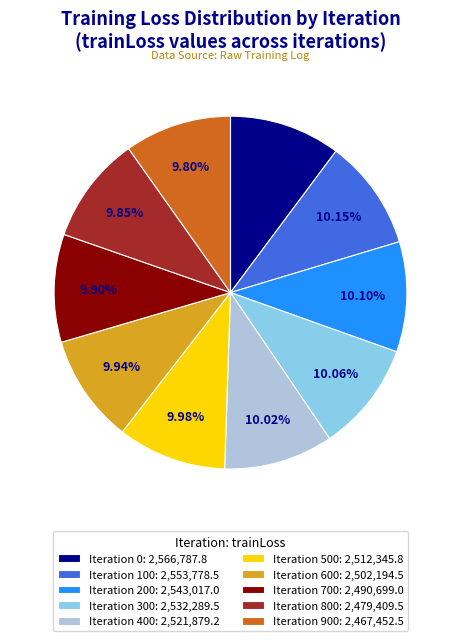

What is the ratio of the value at Iteration 0: 2,566,787.8 to the value at Iteration 700: 2,490,699.0?

1.0